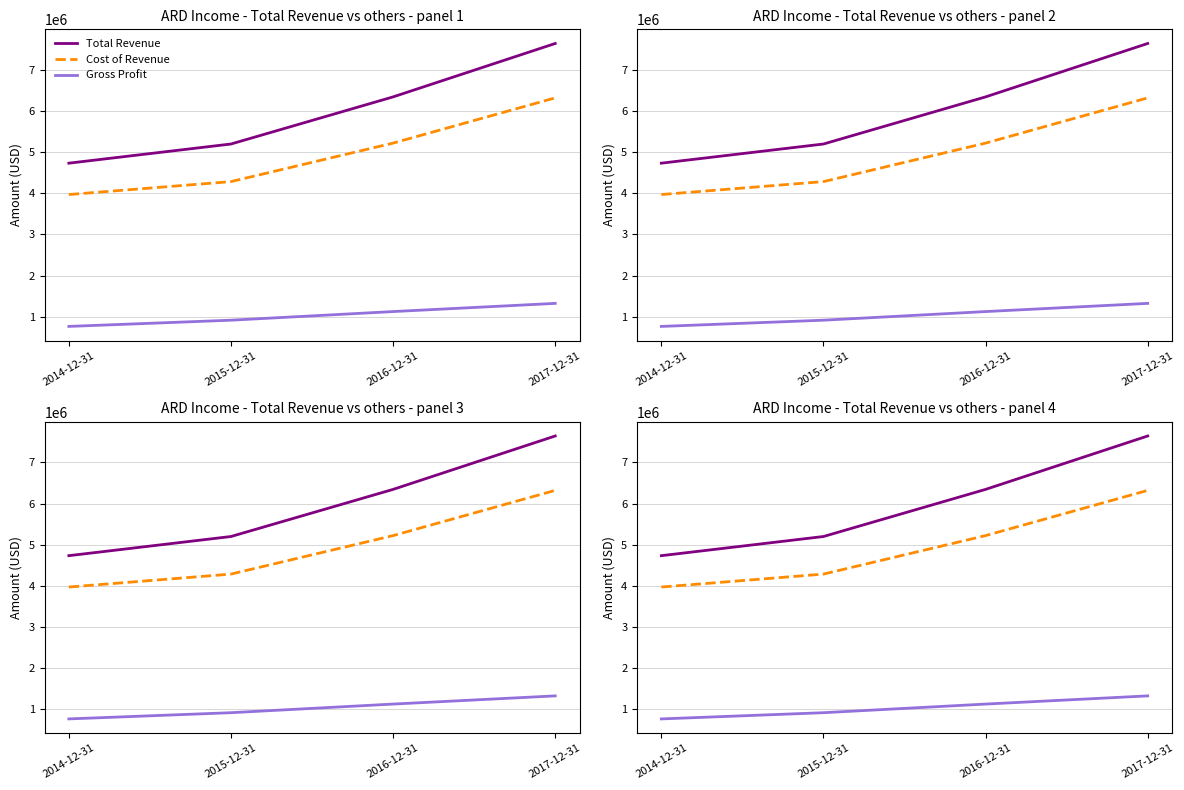

Is this an area chart (filled region under the line)?

No